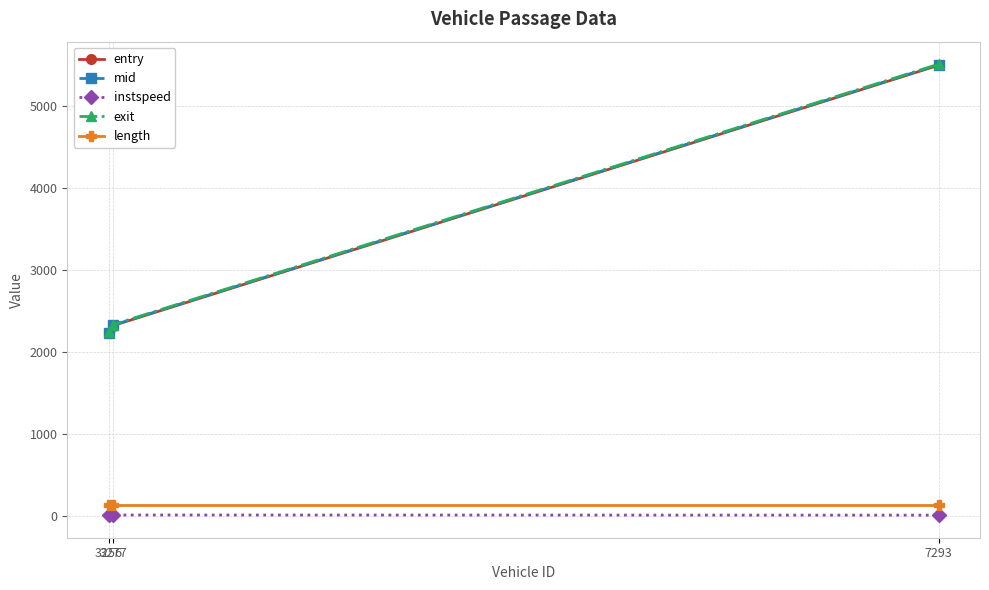

What are all the series names shown in the legend?

entry, mid, instspeed, exit, length